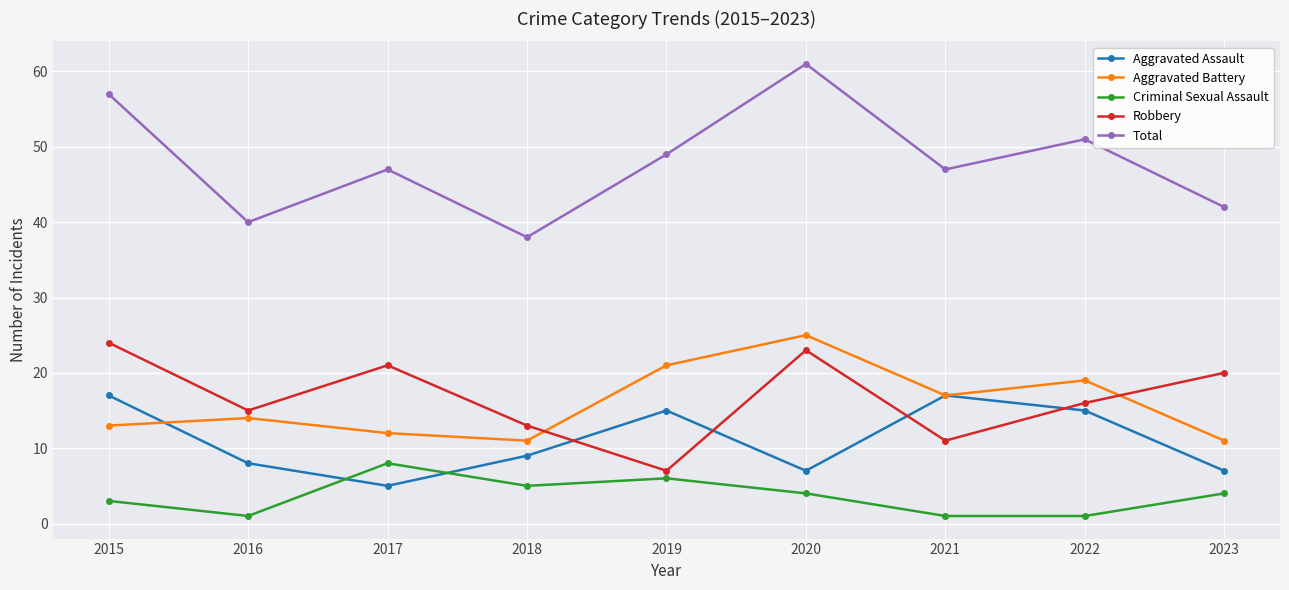

True or false: Aggravated Battery and Criminal Sexual Assault cross at least once.

False